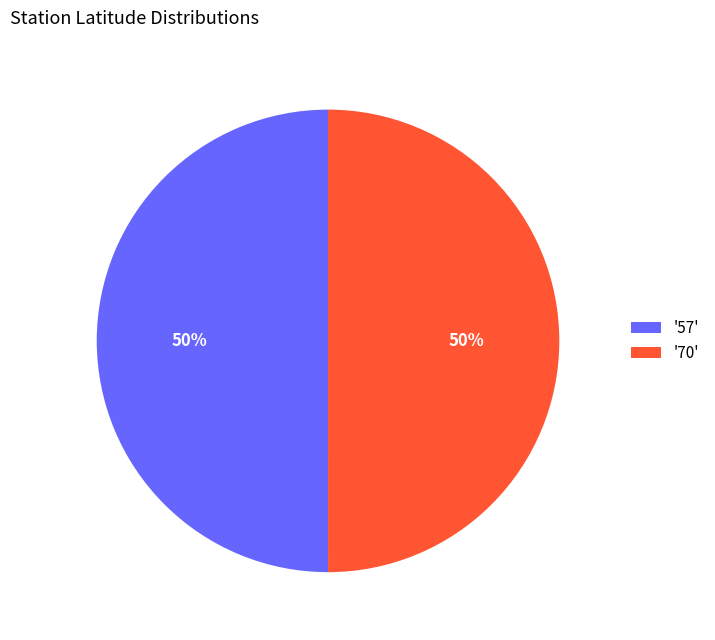

To the nearest percent, what percentage of the pie is '70'?

50%